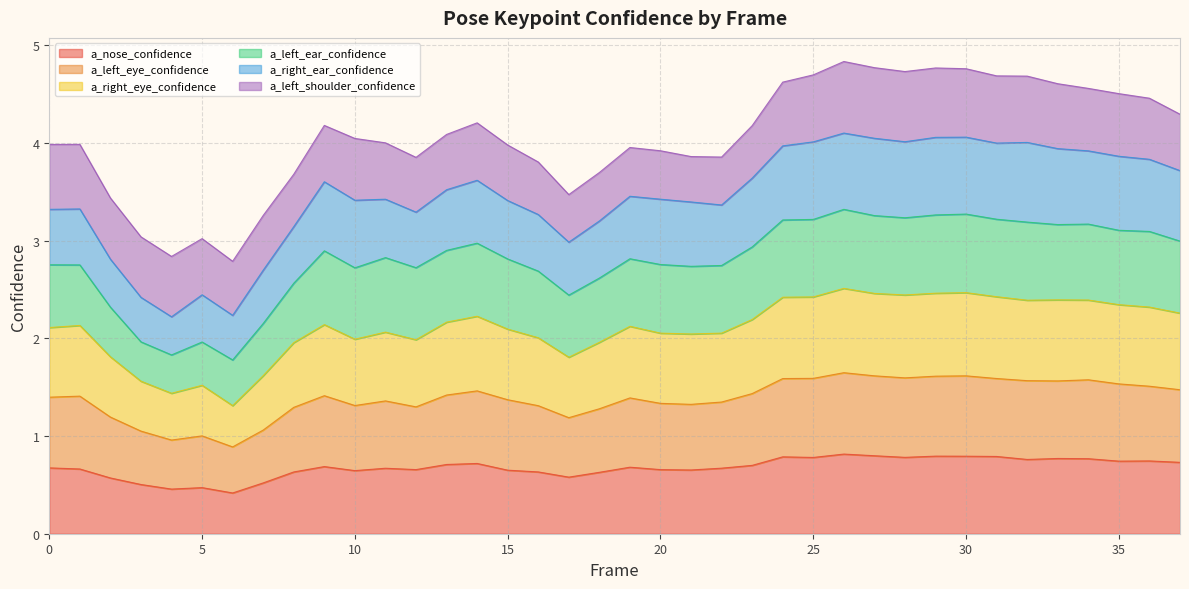

What is the value of the a_left_eye_confidence point at the 12th from the left?

1.4